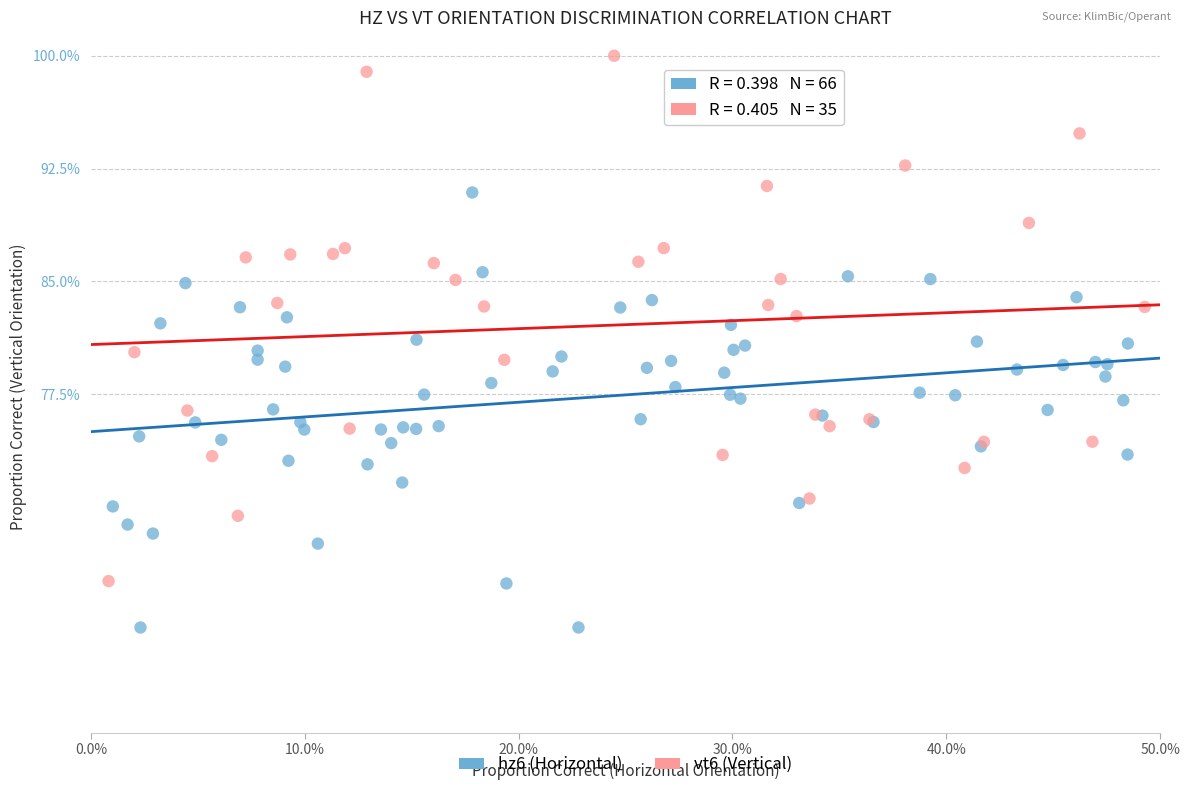

Which series reaches the minimum Y coordinate?

hz6 (Horizontal)